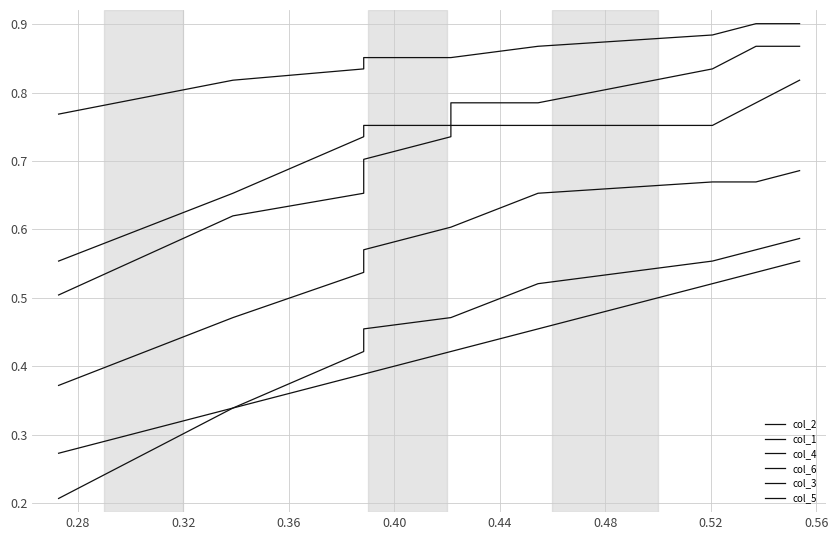

How many lines are shown in the chart?

6